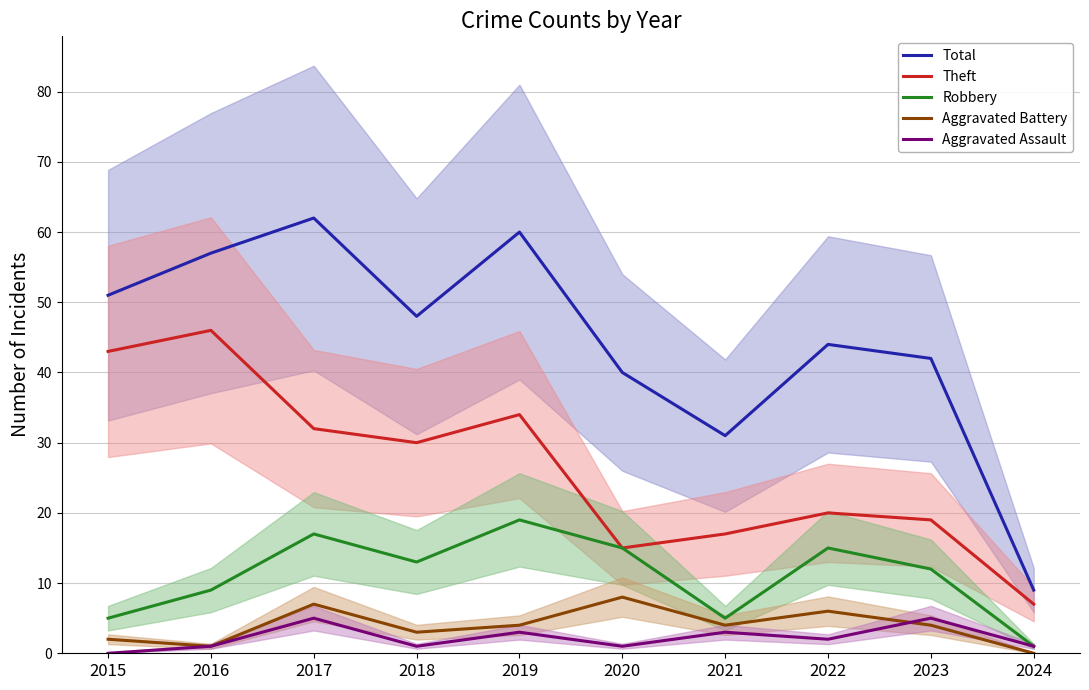

What is the approximate value of Theft at 2016, to the nearest 10?

50